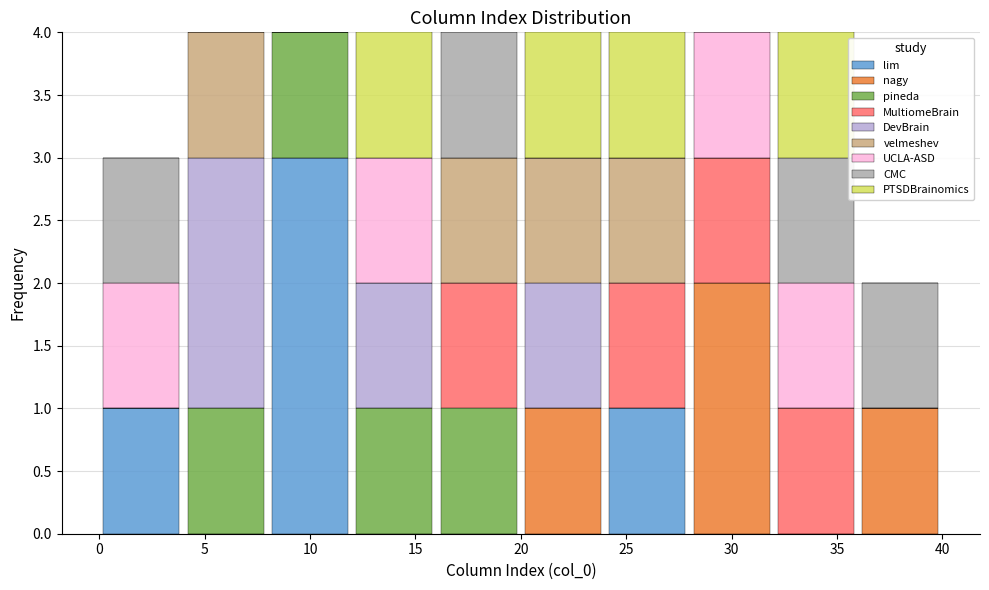

Reading left to right, list every stacked bar in this chart as the range it spans on the x-axis followed by its total height. The values are not printed on the chart, so give them approximately, as read against the axis.

0 to 4: 3
4 to 8: 4
8 to 12: 4
12 to 16: 4
16 to 20: 4
20 to 24: 4
24 to 28: 4
28 to 32: 4
32 to 36: 4
36 to 40: 2